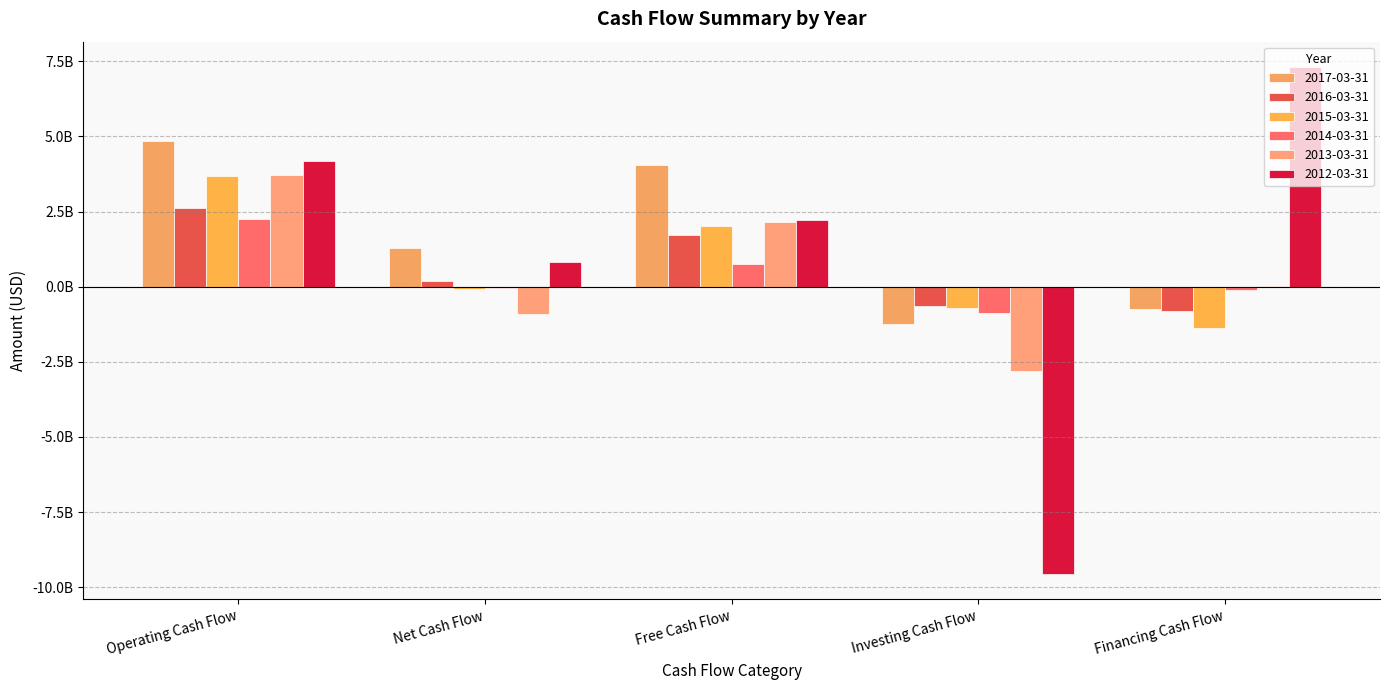

What is the sum of all 2015-03-31 values?

3541779837.0